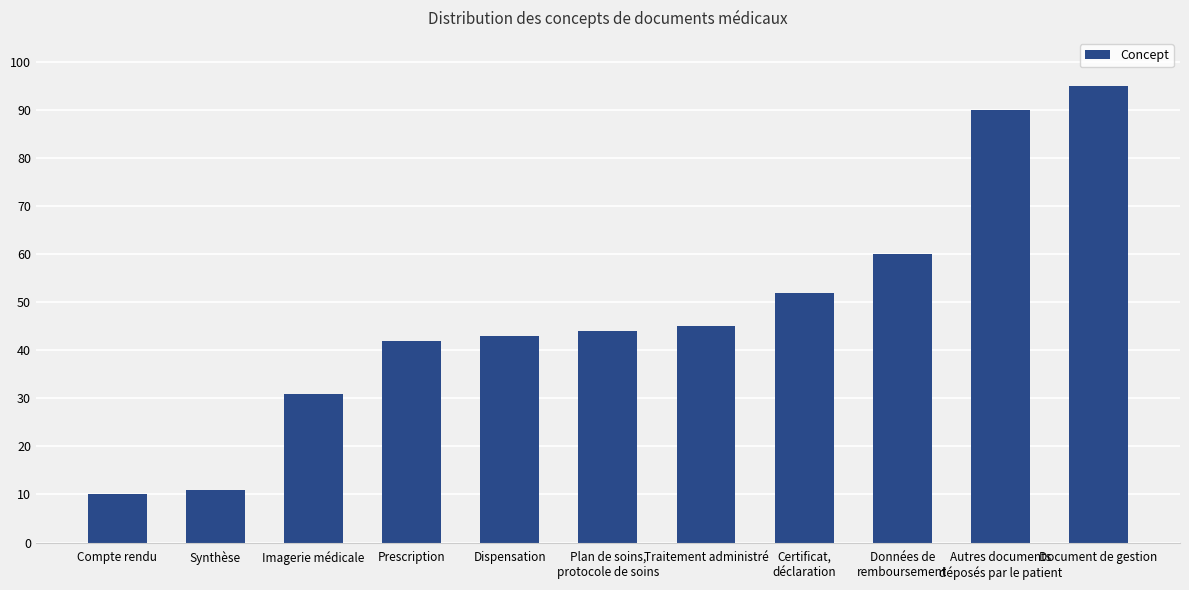

Rank the categories by value from lowest to highest.

Compte rendu, Synthèse, Imagerie médicale, Prescription, Dispensation, Plan de soins,
protocole de soins, Traitement administré, Certificat,
déclaration, Données de
remboursement, Autres documents
déposés par le patient, Document de gestion